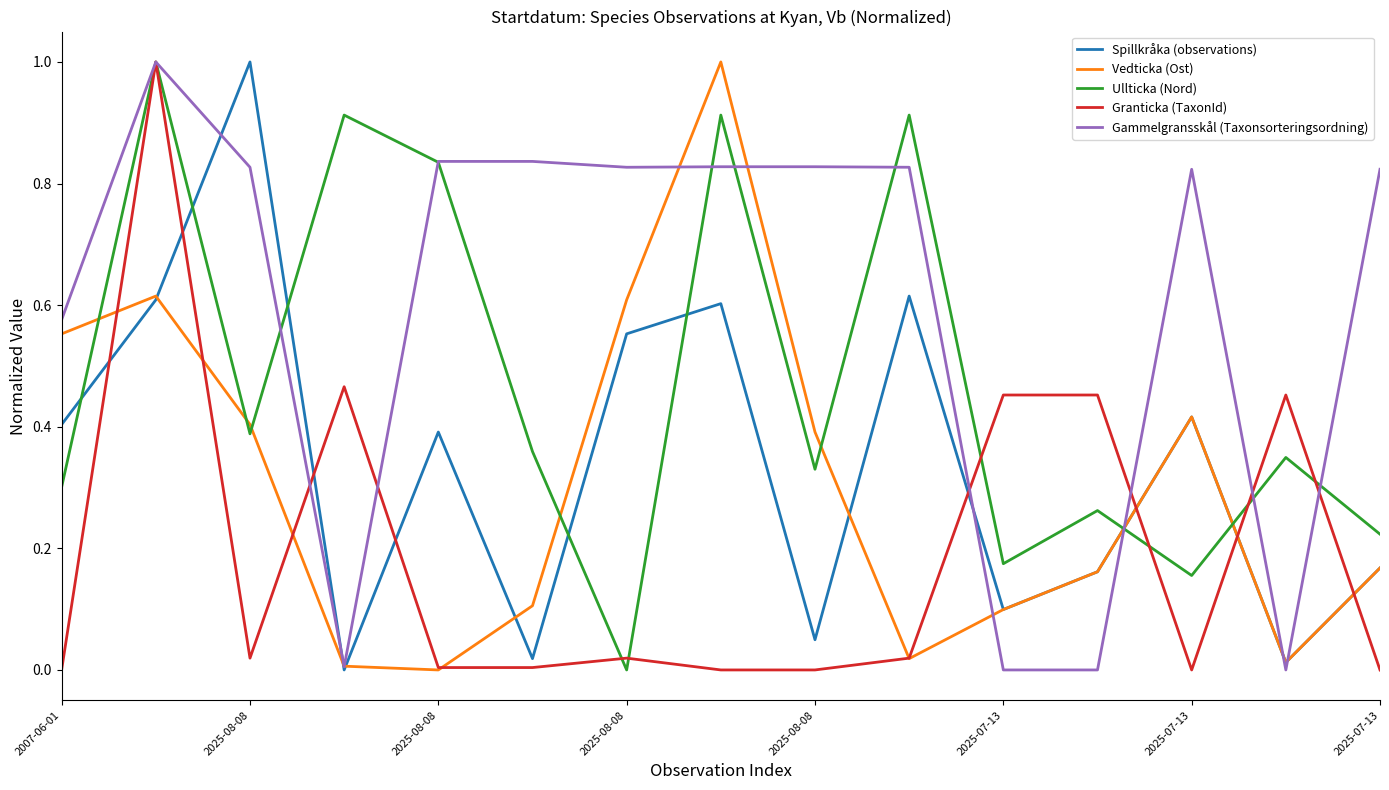

Which series ends up on top after the final intersection of Spillkråka (observations) and Ullticka (Nord)?

Ullticka (Nord)